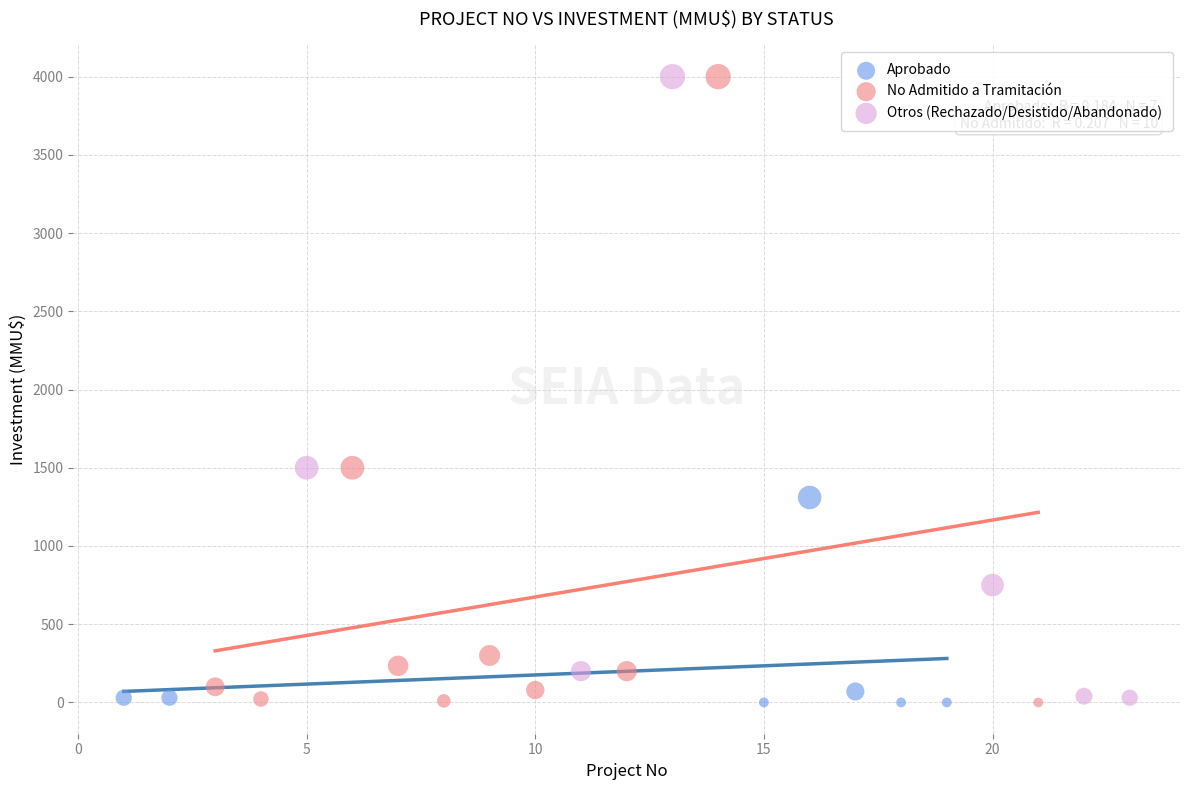

What are all the series names shown in the legend?

Aprobado, No Admitido a Tramitación, Otros (Rechazado/Desistido/Abandonado)